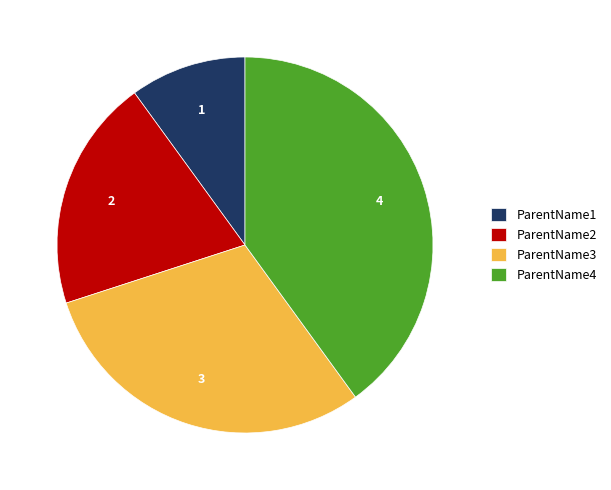

True or false: ParentName2 accounts for 20% of the total.

True